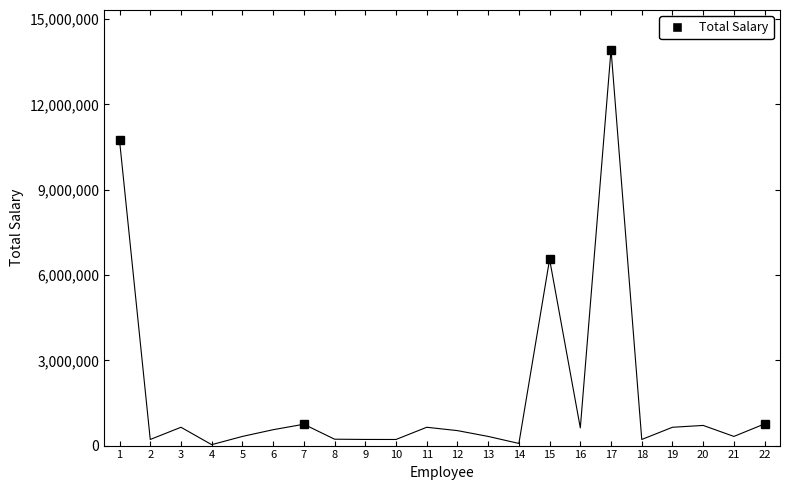

What is the maximum value shown in the chart?

13930740.6